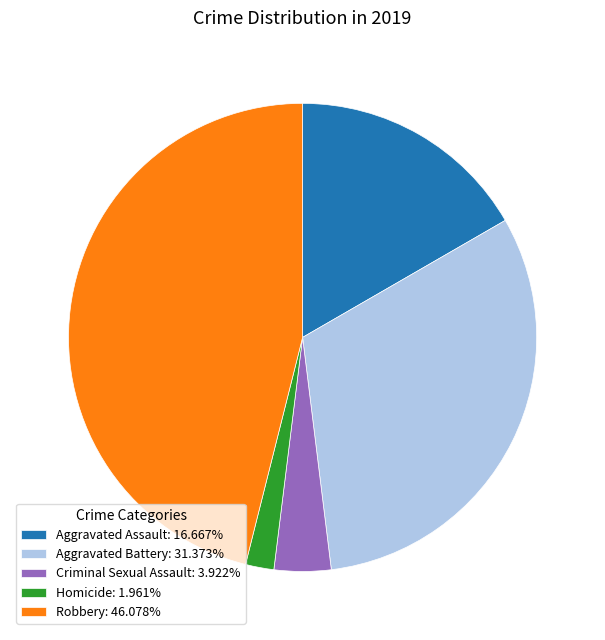

Combined, do Criminal Sexual Assault and Aggravated Assault account for over 50%?

No